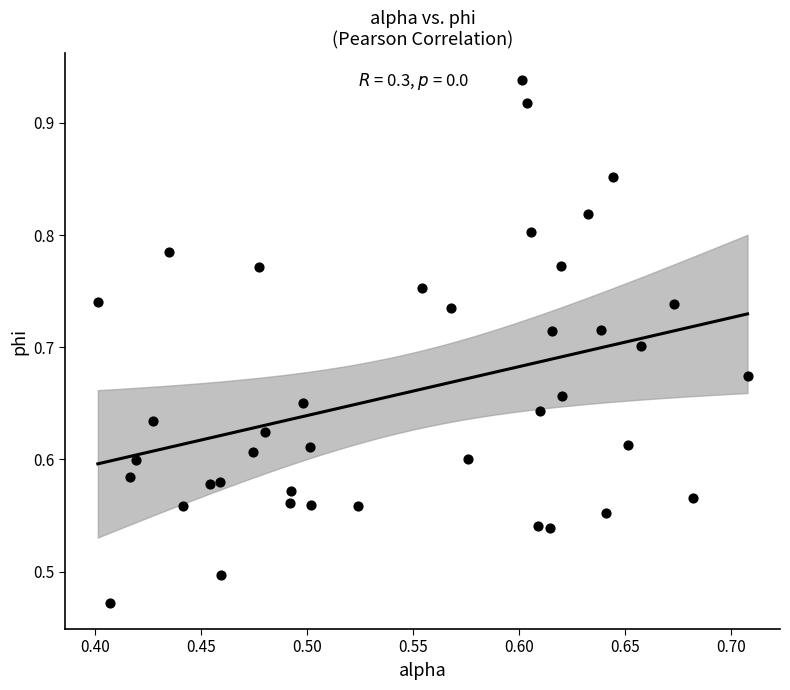

What is the range of X values (max minus min)?

0.3